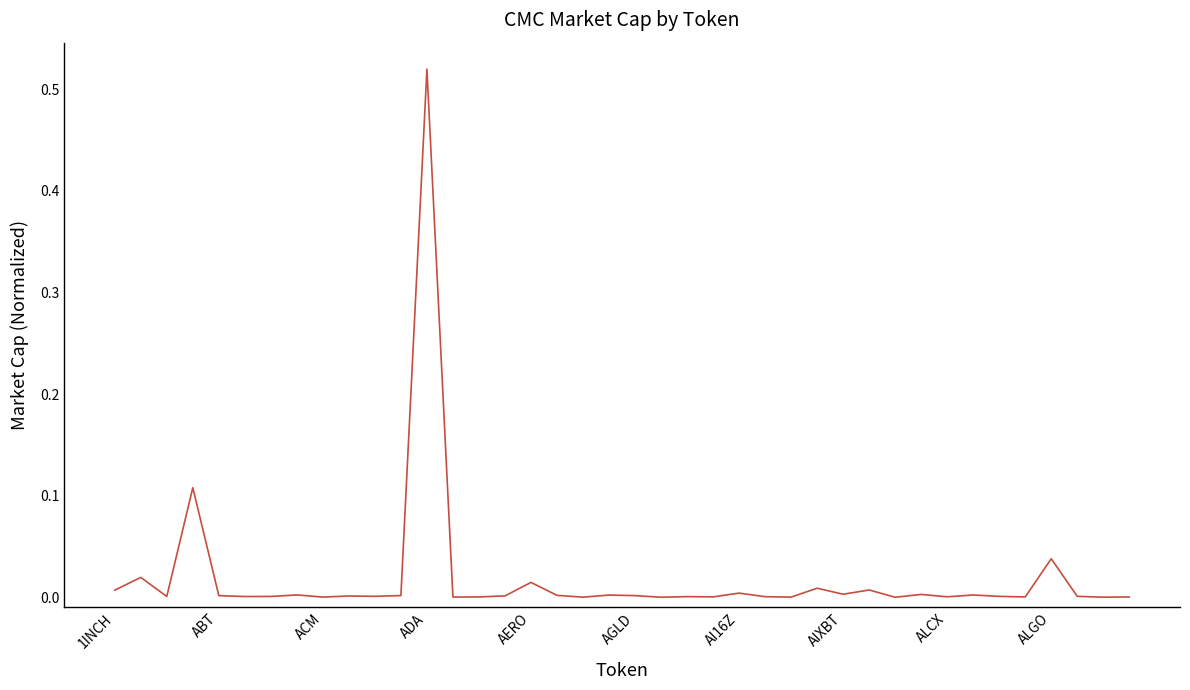

Which category has the highest value across all series?

ADA